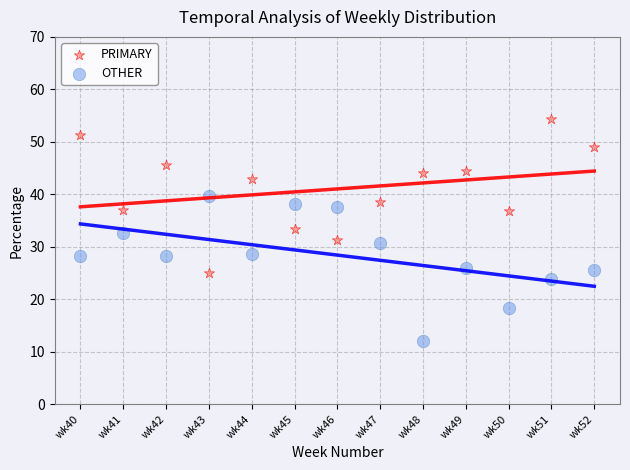

Which series reaches the minimum Y coordinate?

OTHER